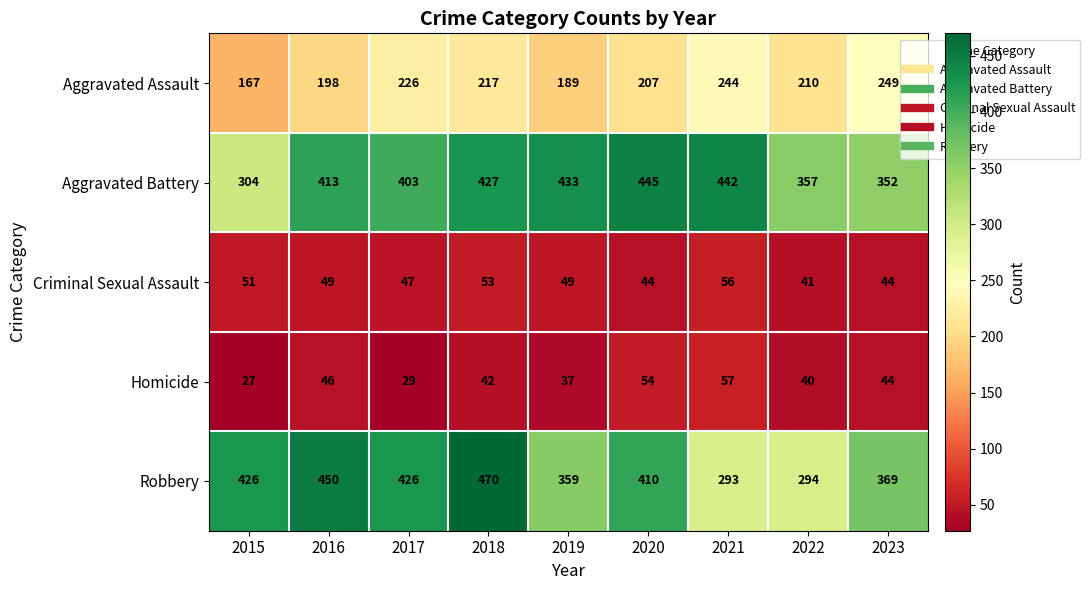

Which series has the largest total across all categories?

Aggravated Battery